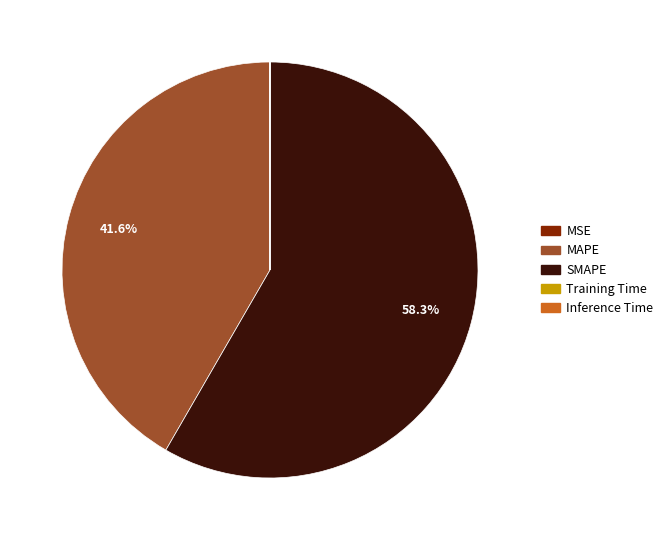

Combined, what portion of the pie is MAPE and SMAPE?

100.0%